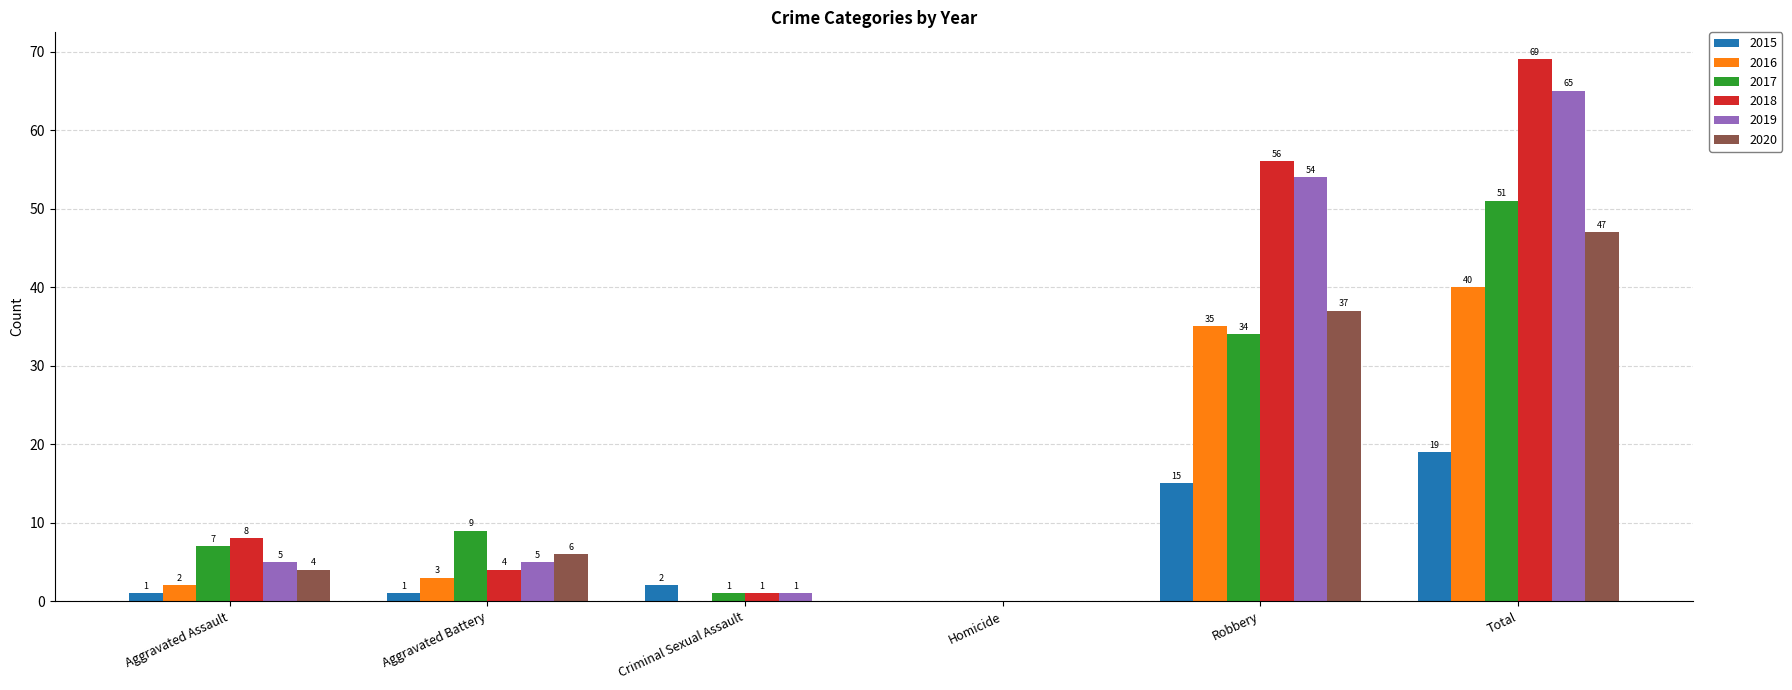

How many data points does each series have?

6